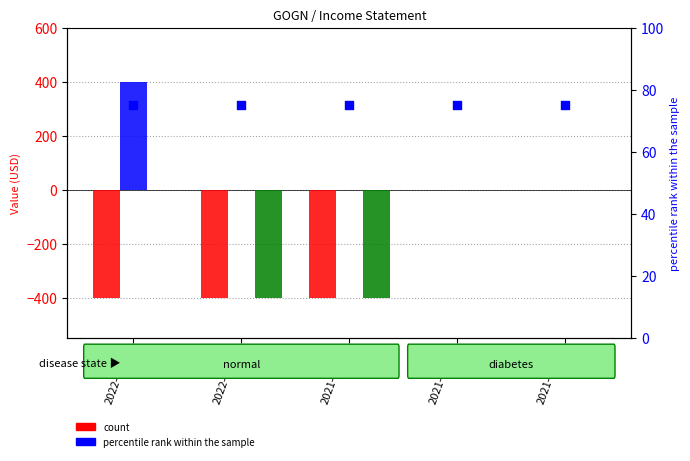

At how many categories does at least one series exceed -226?

5